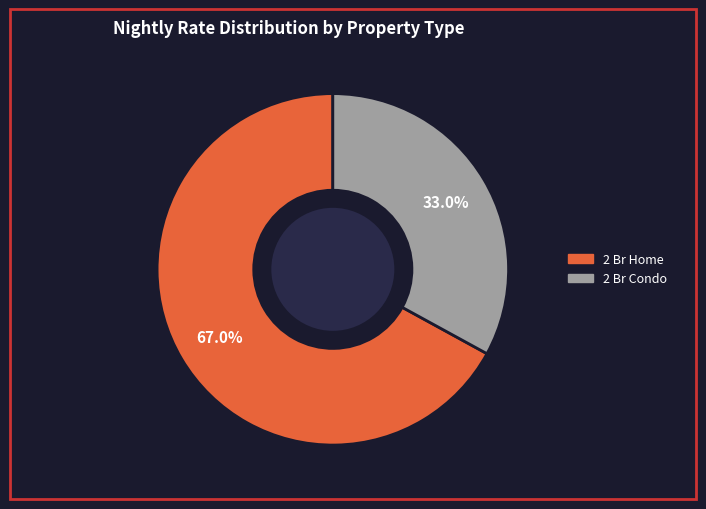

Does 2 Br Condo represent more than half of the total?

No